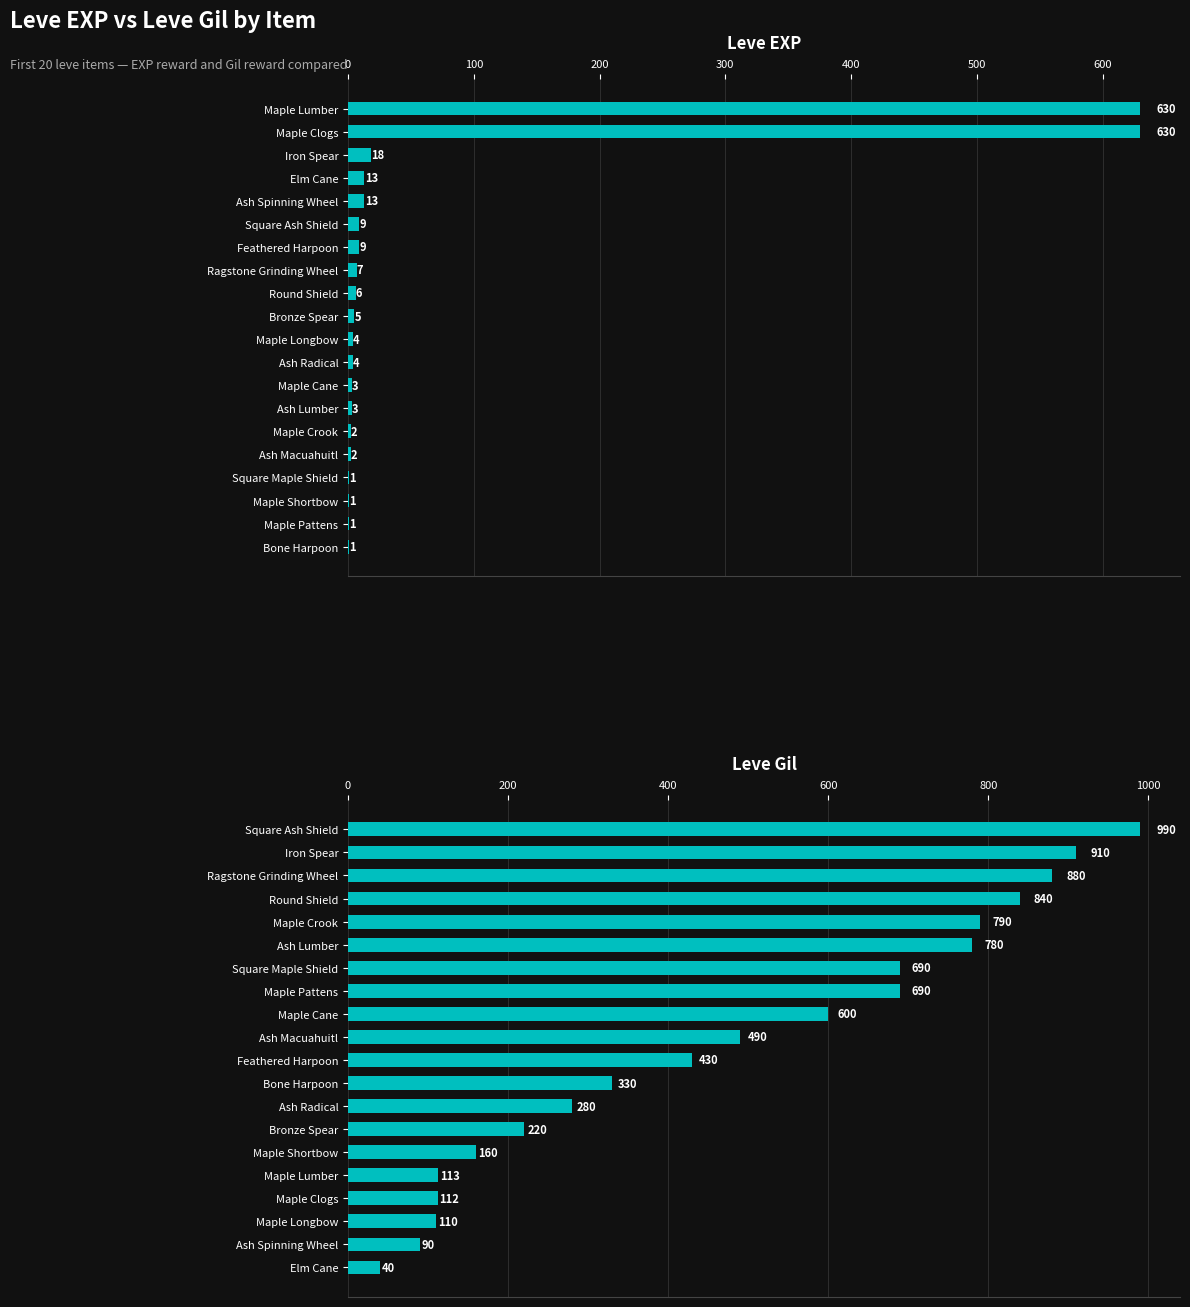

Is it true that Leve EXP equals 4 at Ash Radical?

True